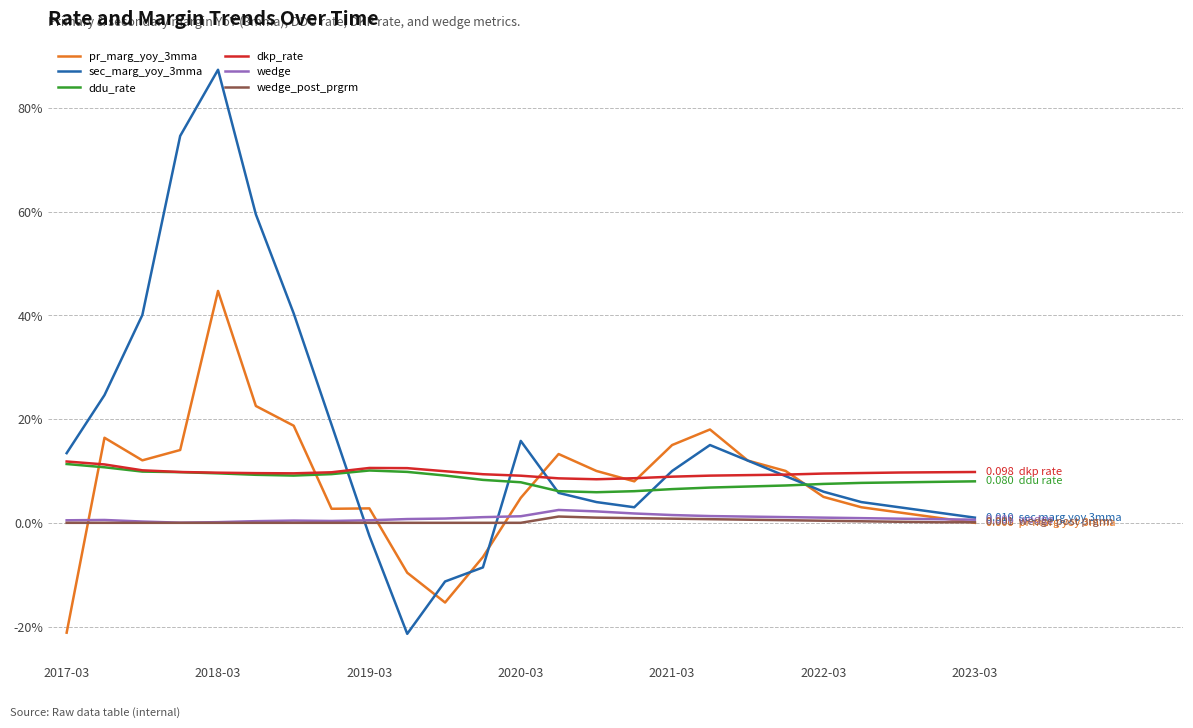

Reading right to left, what are all the values shown in this chart?

pr_marg_yoy_3mma: 0.0	0.0	0.0	0.0	0.1	0.1	0.1	0.2	0.1	0.1	0.1	0.1	0.0	-0.1	-0.2	-0.1	0.0	0.0	0.2	0.2	0.4	0.1	0.1	0.2	-0.2
sec_marg_yoy_3mma: 0.0	0.0	0.0	0.0	0.1	0.1	0.1	0.1	0.1	0.0	0.0	0.1	0.2	-0.1	-0.1	-0.2	-0.0	0.2	0.4	0.6	0.9	0.7	0.4	0.2	0.1
ddu_rate: 0.1	0.1	0.1	0.1	0.1	0.1	0.1	0.1	0.1	0.1	0.1	0.1	0.1	0.1	0.1	0.1	0.1	0.1	0.1	0.1	0.1	0.1	0.1	0.1	0.1
dkp_rate: 0.1	0.1	0.1	0.1	0.1	0.1	0.1	0.1	0.1	0.1	0.1	0.1	0.1	0.1	0.1	0.1	0.1	0.1	0.1	0.1	0.1	0.1	0.1	0.1	0.1
wedge: 0.0	0.0	0.0	0.0	0.0	0.0	0.0	0.0	0.0	0.0	0.0	0.0	0.0	0.0	0.0	0.0	0.0	0.0	0.0	0.0	0.0	0.0	0.0	0.0	0.0
wedge_post_prgrm: 0.0	0.0	0.0	0.0	0.0	0.0	0.0	0.0	0.0	0.0	0.0	0.0	0.0	0.0	0.0	0.0	0.0	0.0	0.0	0.0	0.0	0.0	0.0	0.0	0.0